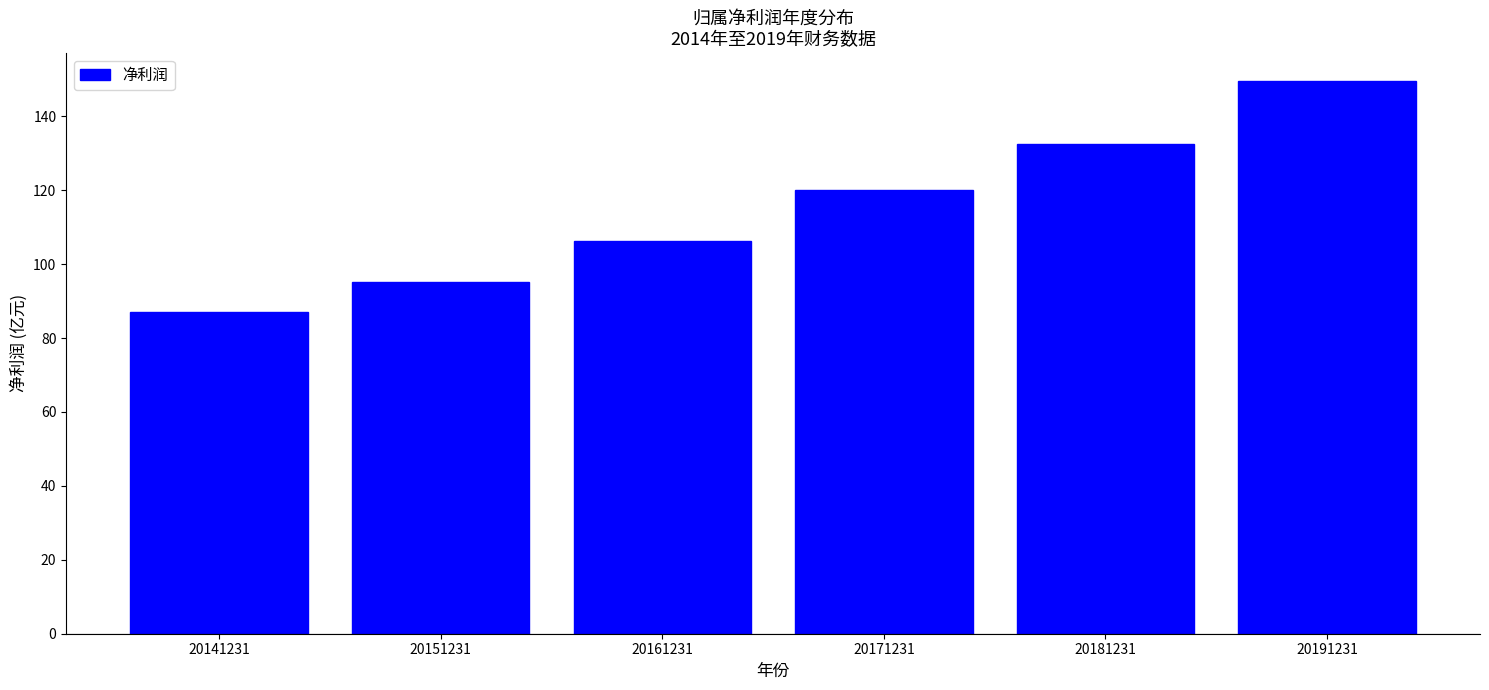

Reading left to right, extract all data points from this chart.

87.0	95.0	106.4	120.2	132.6	149.6